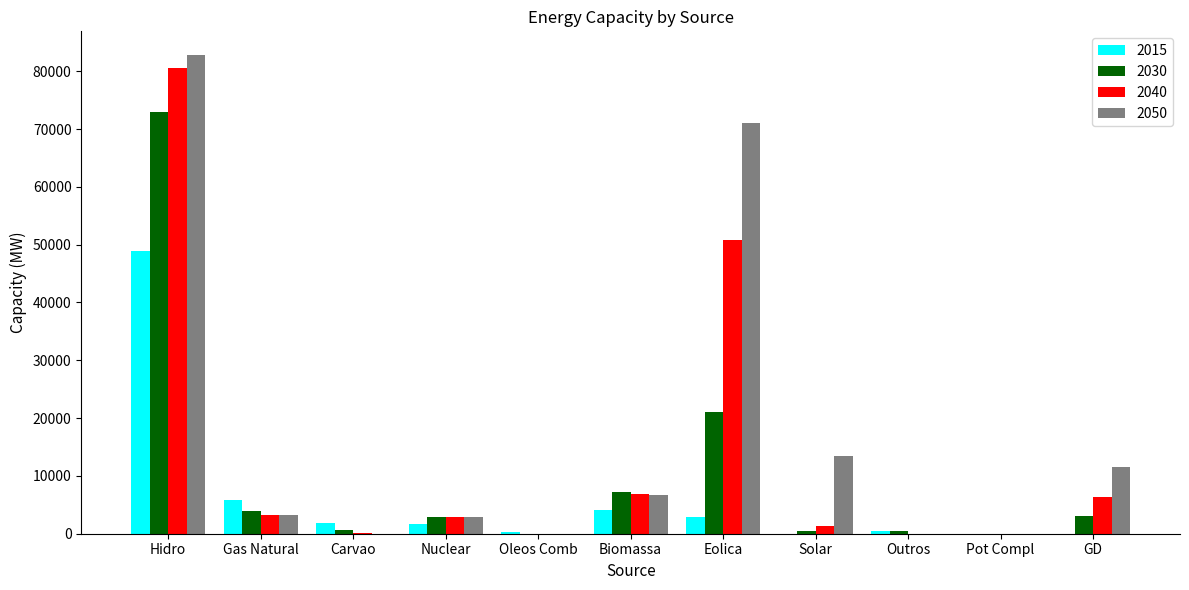

Is the value of 2015 at GD greater than the value of 2040 at Nuclear?

No